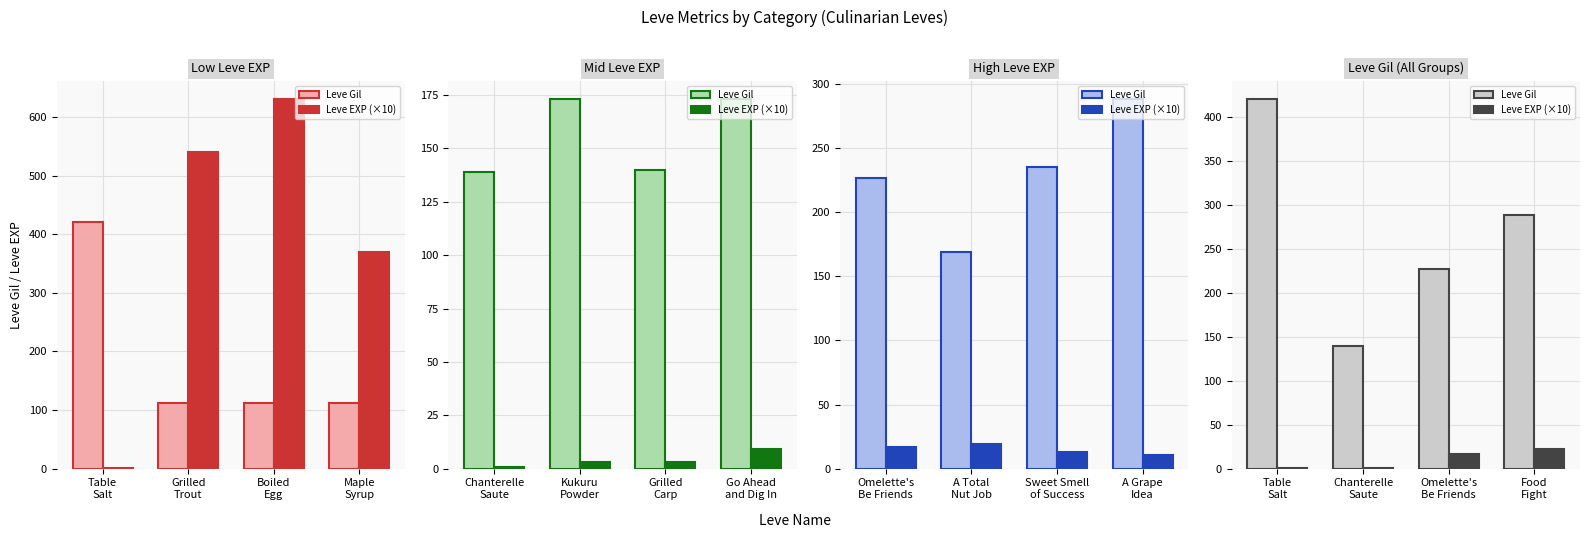

What is the label of the 1st bar from the right?

Food Fight